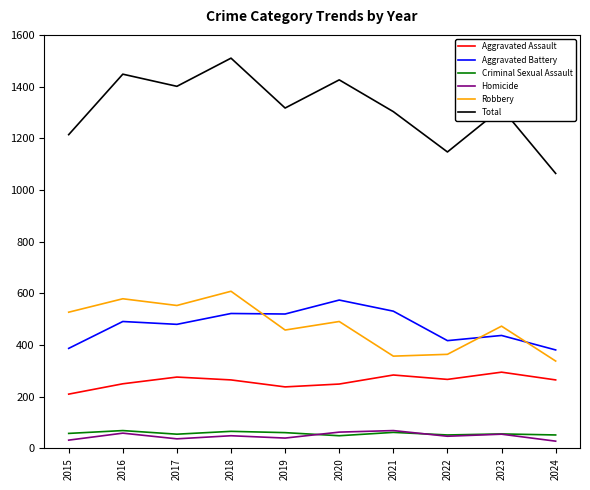

What is the total value across all series at 2023?

2632